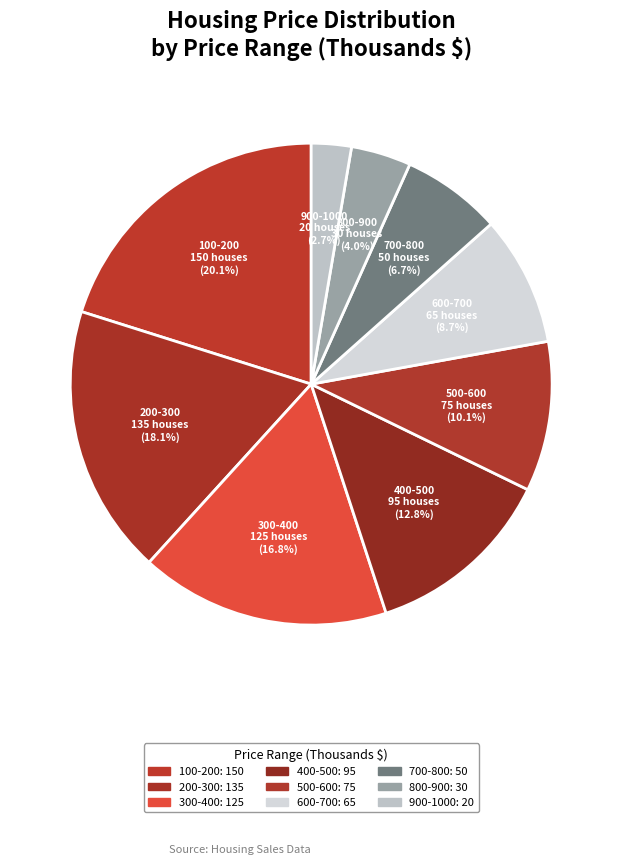

How many segments does this pie chart have?

9